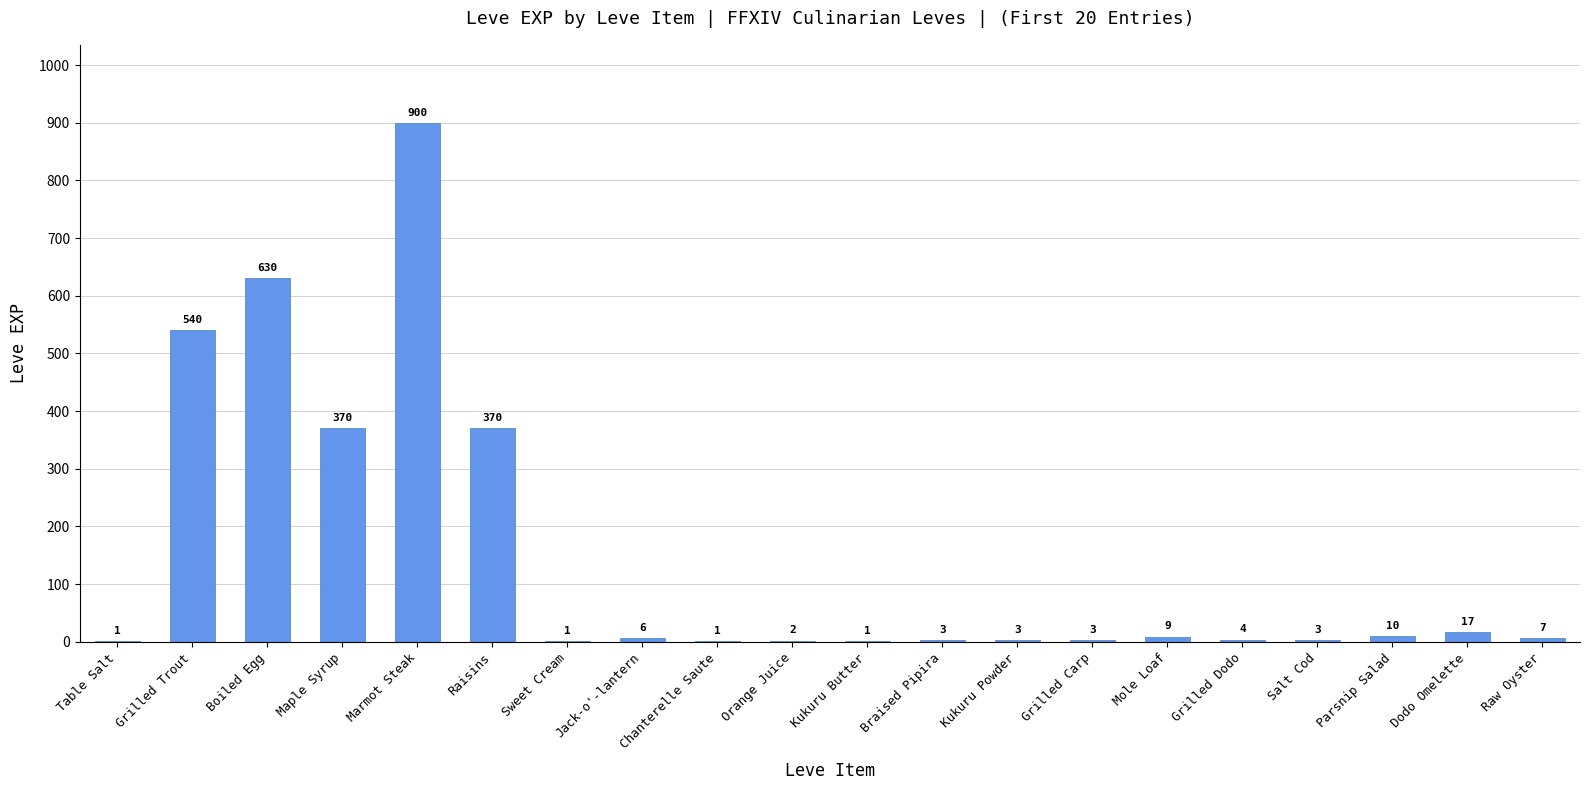

Which has a higher value, Sweet Cream or Braised Pipira?

Braised Pipira